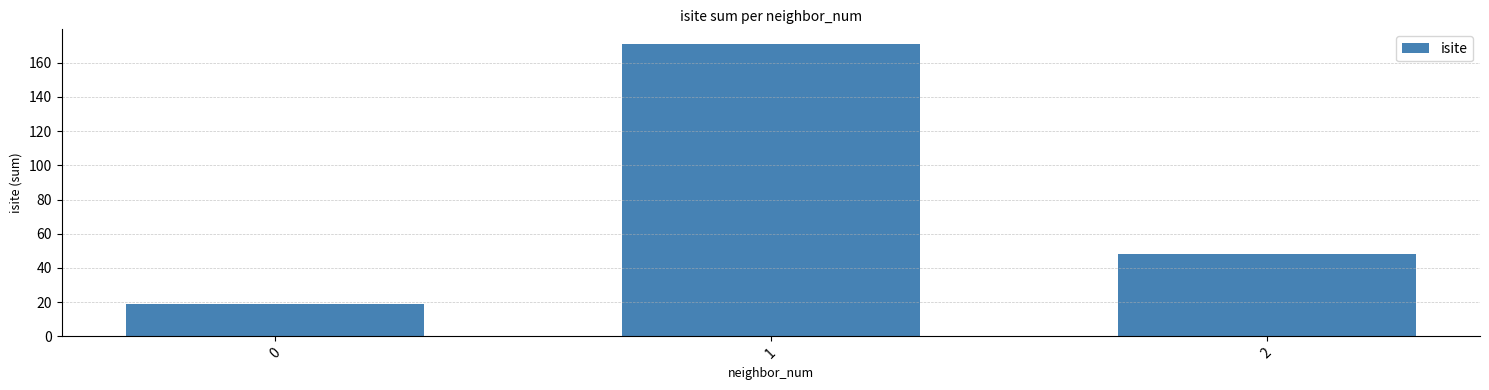

Reading left to right, list all the values displayed in this chart.

19	171	48